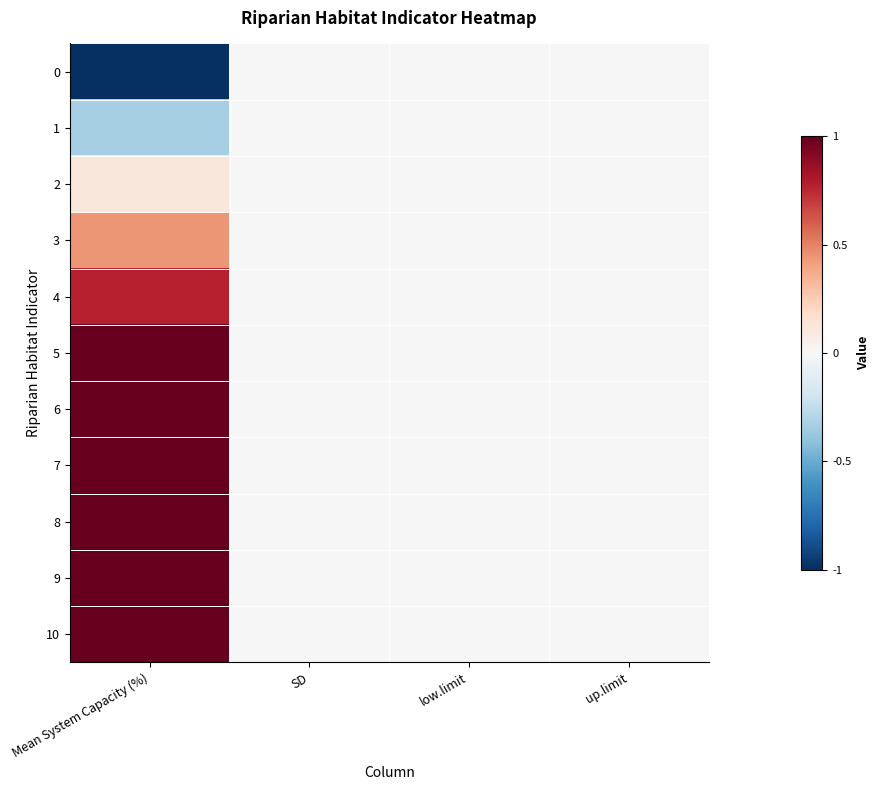

Which category has the lowest value across all series?

Mean System Capacity (%)